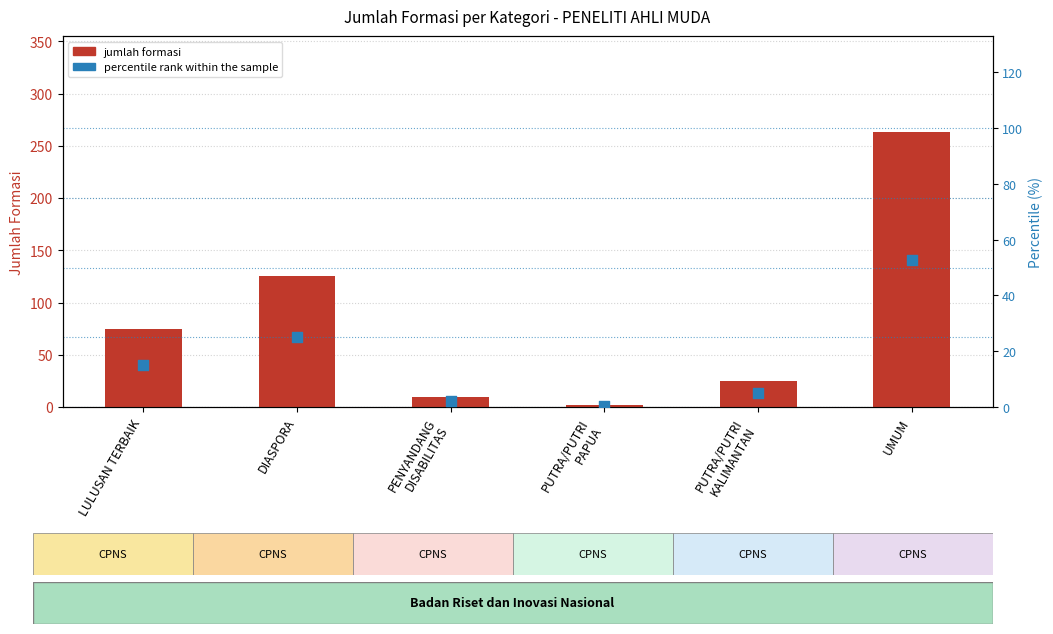

What is the total value across all series at PENYANDANG
DISABILITAS?

12.0